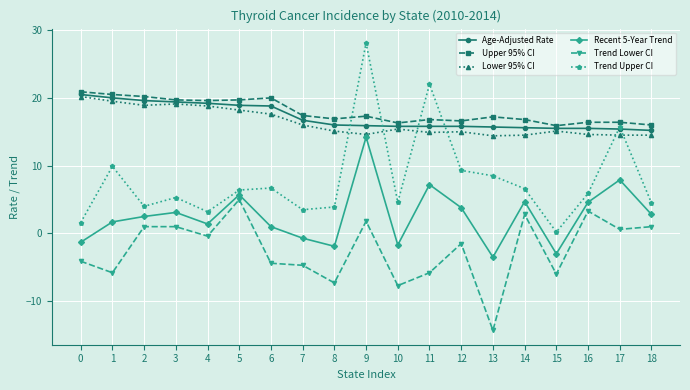

What is the value of the Recent 5-Year Trend point at the 5th from the left?

1.4